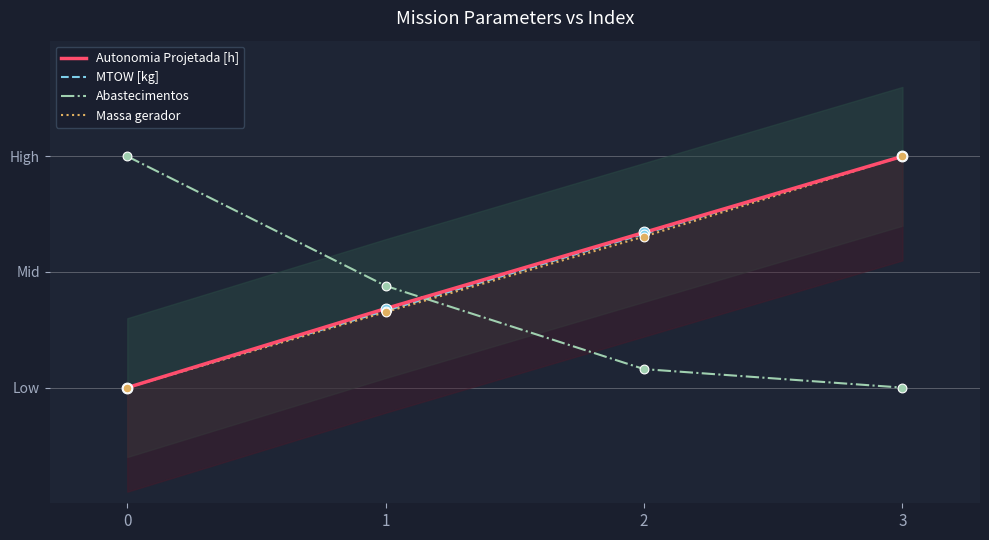

Which series reaches the maximum Y coordinate?

Autonomia Projetada [h]